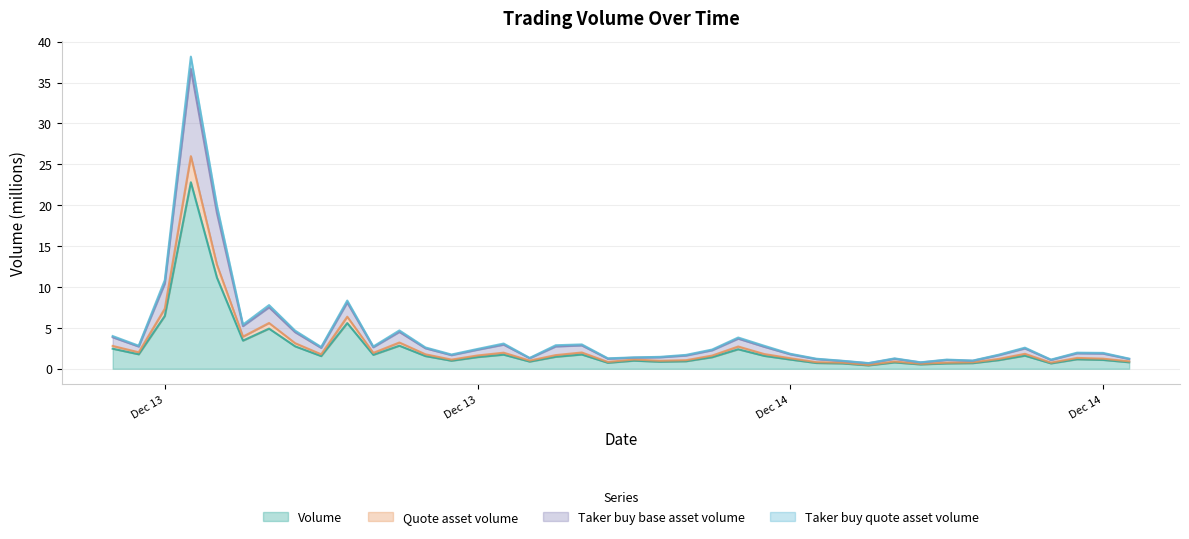

True or false: Taker buy quote asset volume has a value of 0.3 at 36.

False